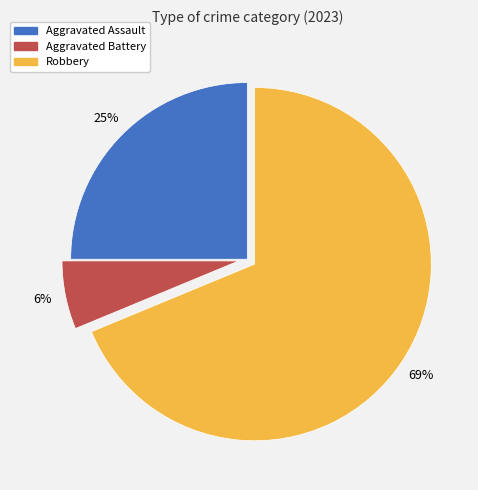

Do Aggravated Battery and Aggravated Assault together represent more than half of the pie?

No